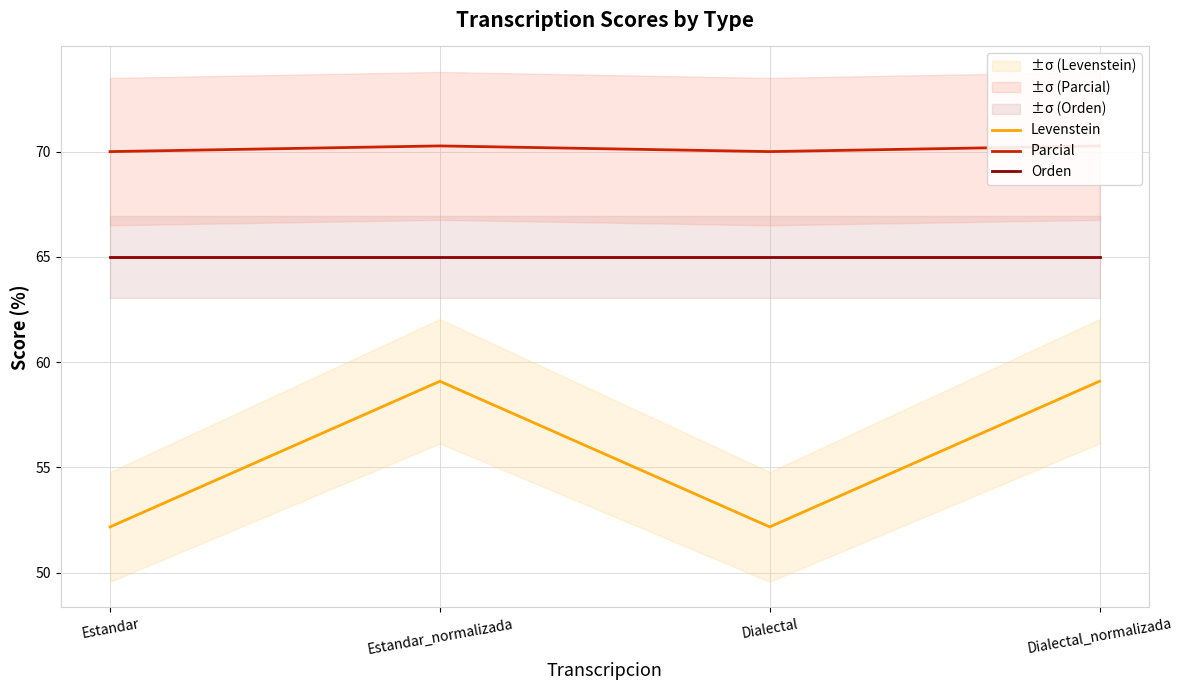

Which category has the lowest value in the Parcial series?

Estandar